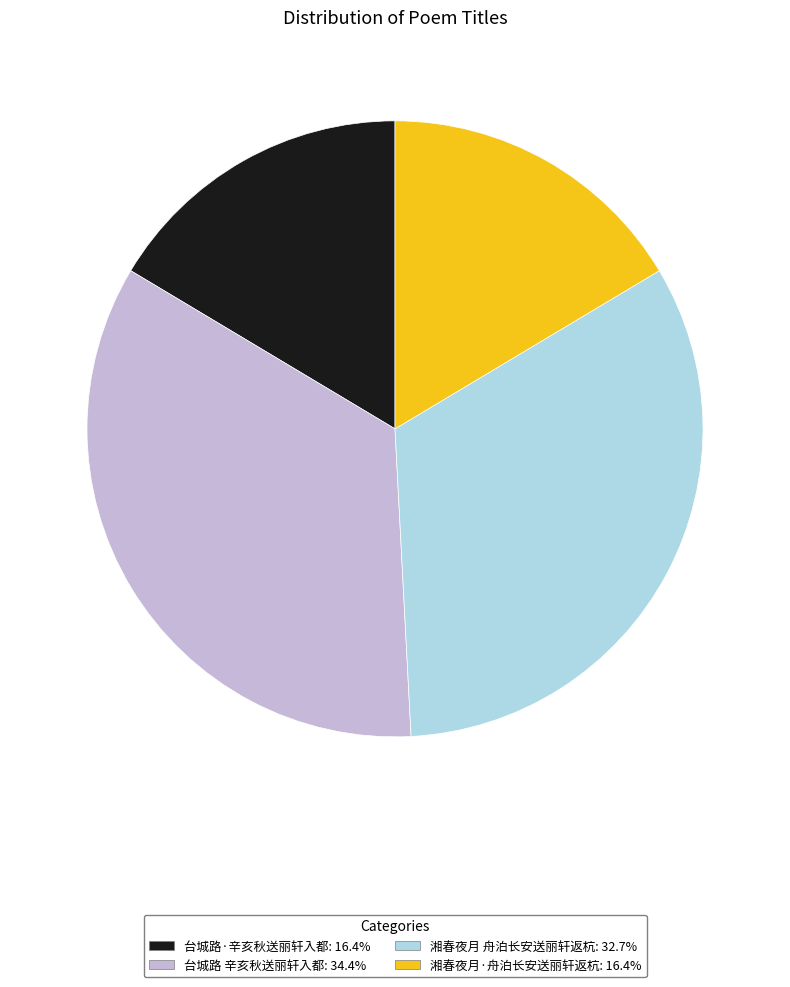

Is there a majority slice in this chart?

No